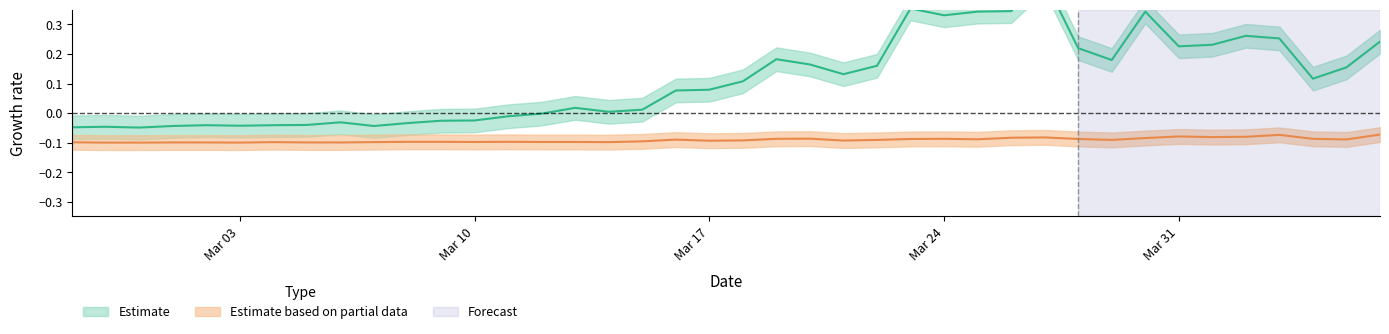

Rank the series by their average value, from highest to lowest.

Estimate, Estimate based on partial data